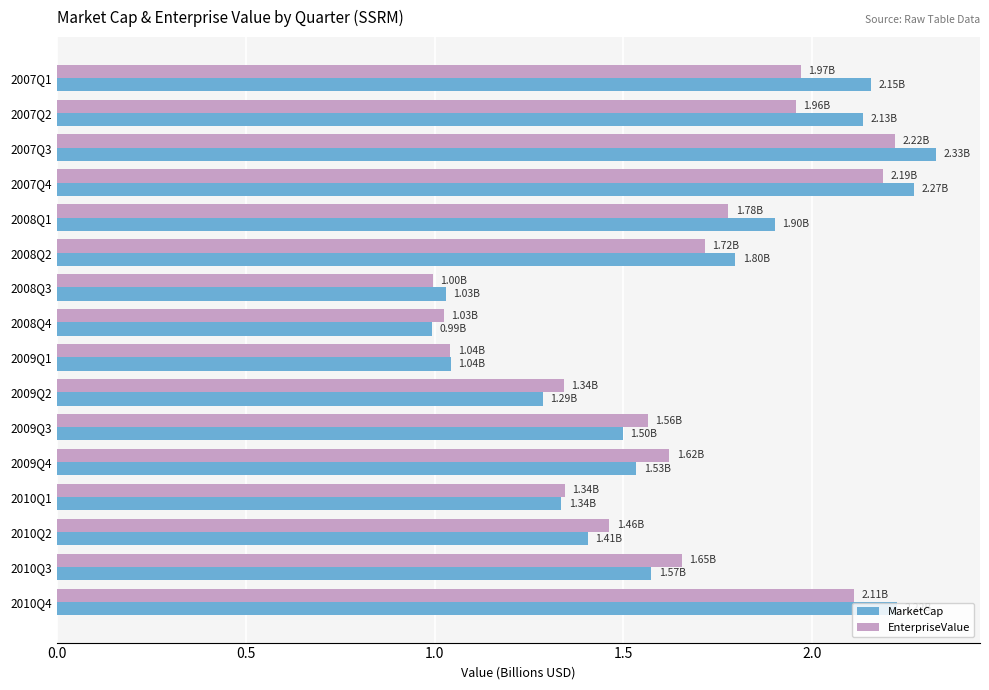

Which series changed the most between 2007Q4 and 2010Q2?

MarketCap